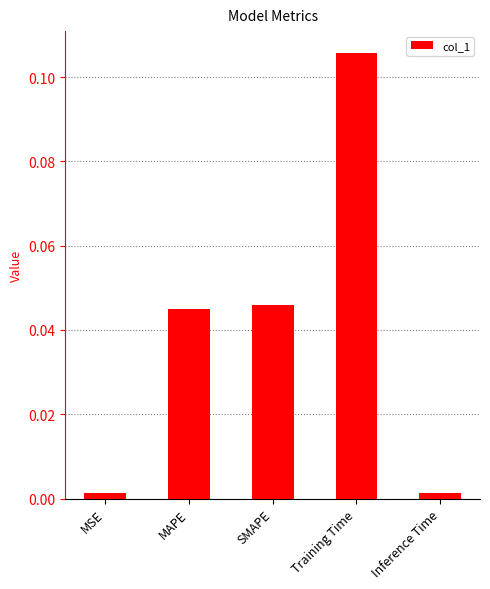

What is the label of the 2nd bar from the left?

MAPE